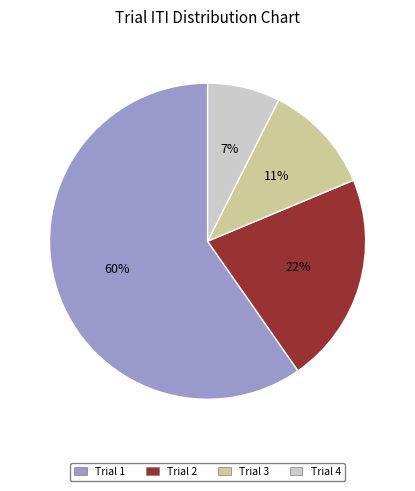

Is the sum of Trial 4 and Trial 1 greater than half?

Yes